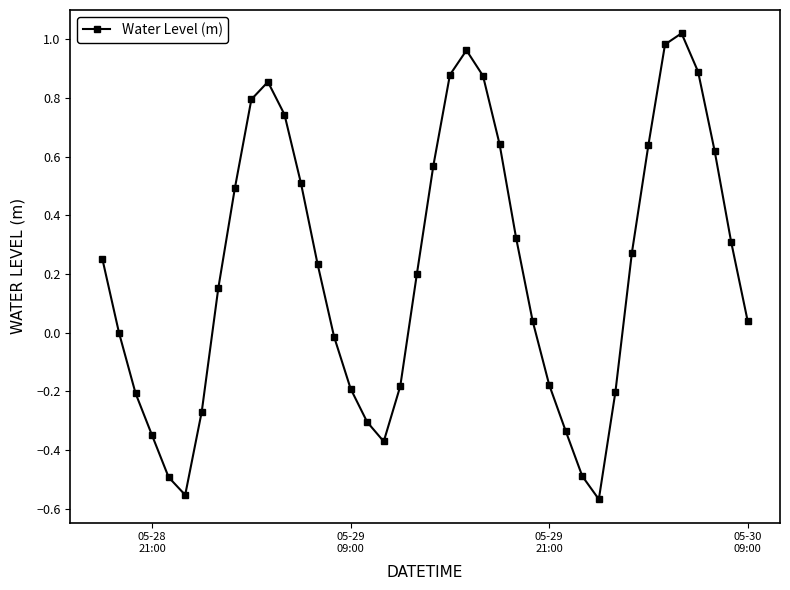

What is the difference between the maximum and second lowest values?

1.6